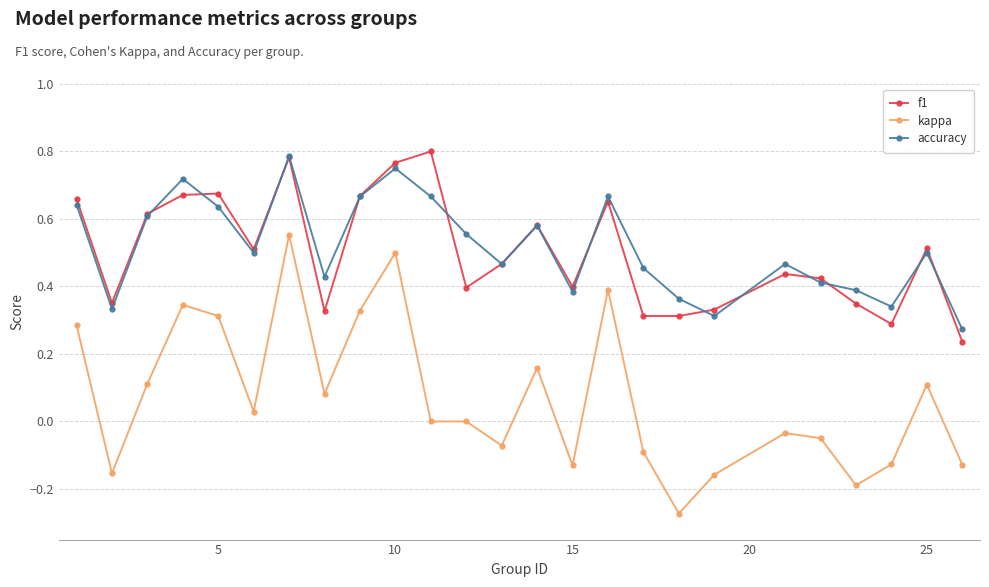

Which series has the largest range (max minus min)?

kappa